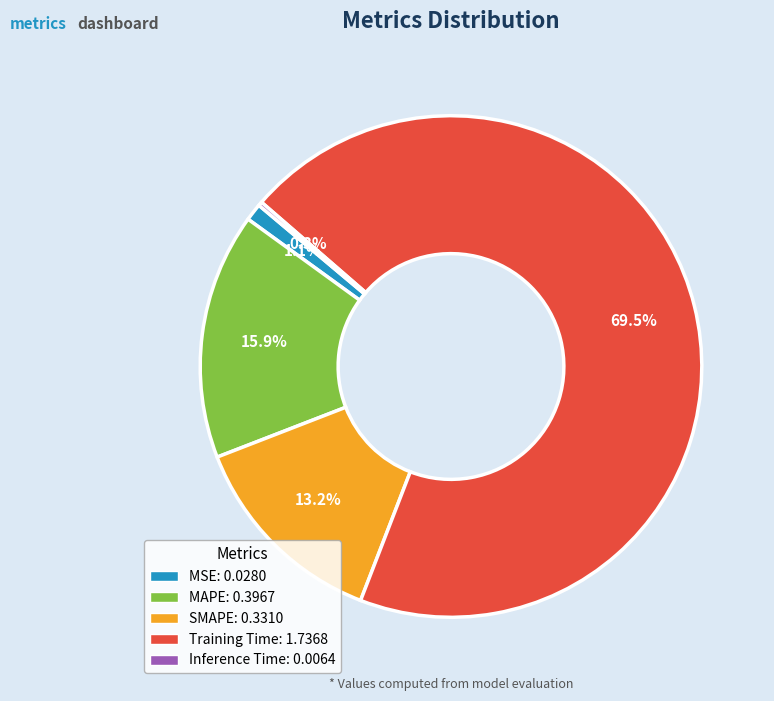

Which category has the biggest portion of the pie?

Training Time